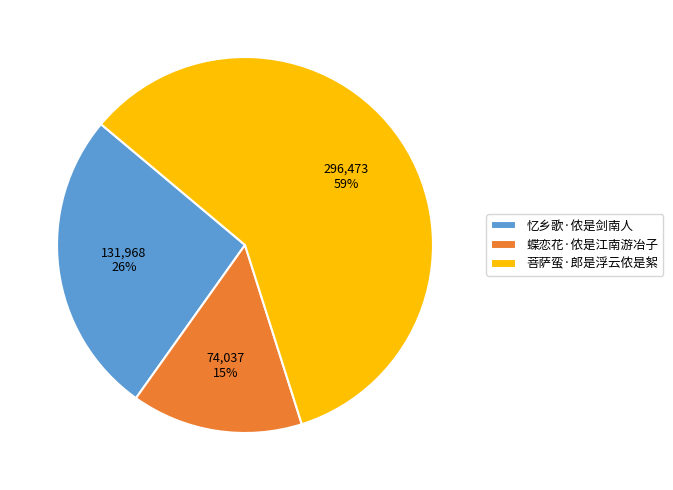

Which category has the biggest portion of the pie?

菩萨蛮·郎是浮云侬是絮